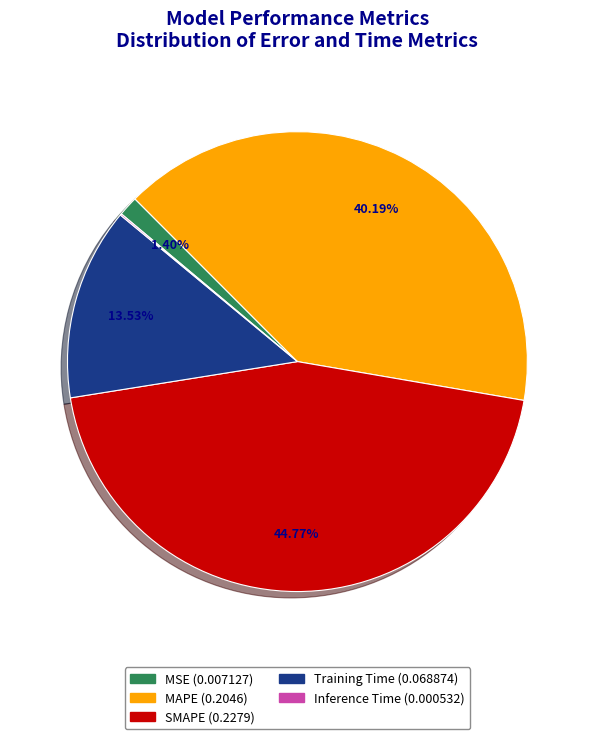

To the nearest percent, what percentage of the pie is Training Time?

14%